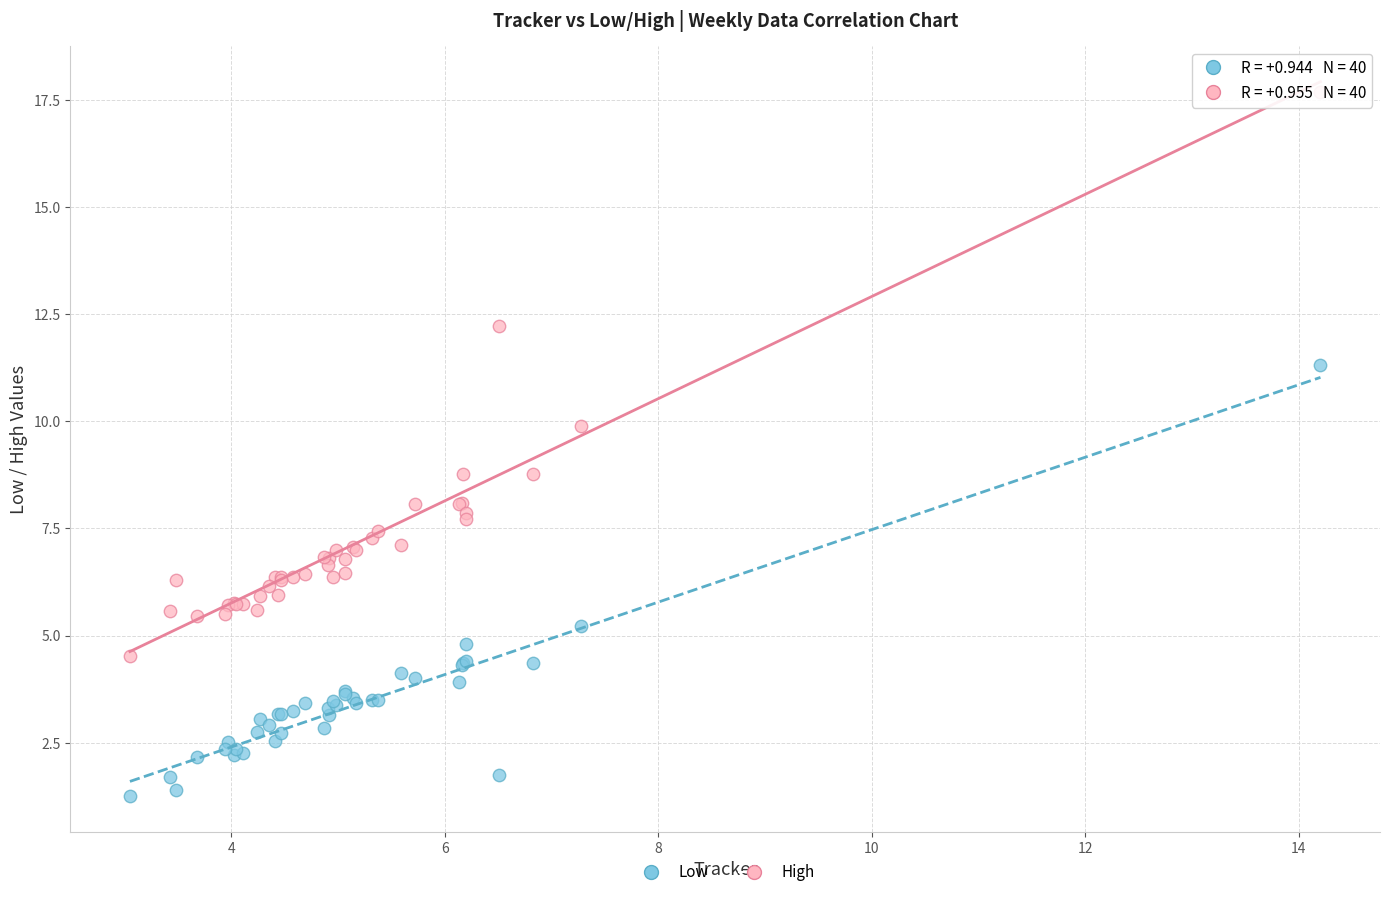

Which series has the largest Y range (max minus min)?

High